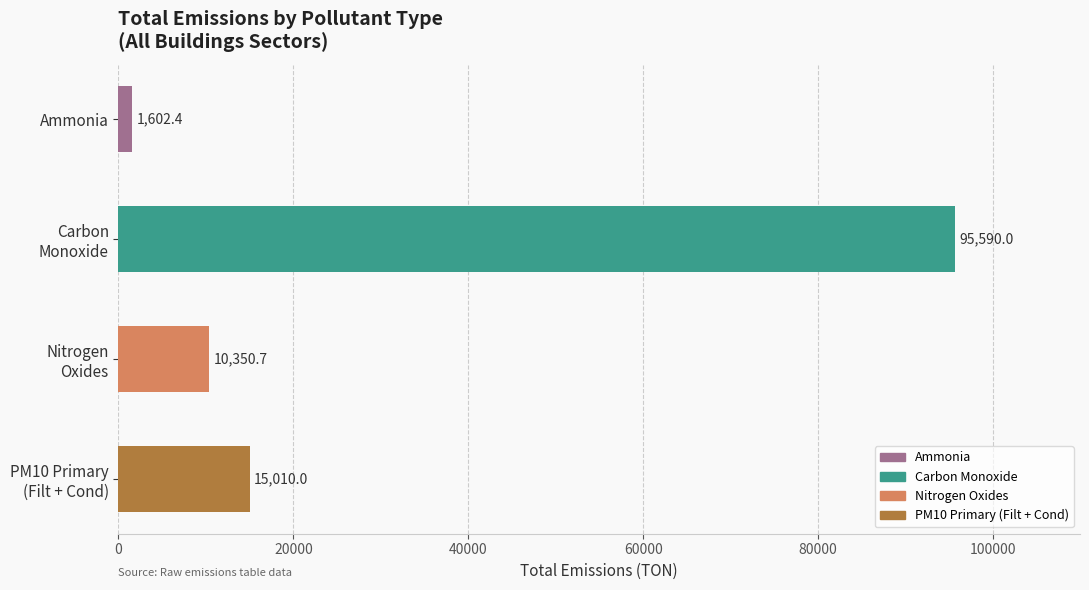

What is the difference between the maximum and minimum values?

93987.6